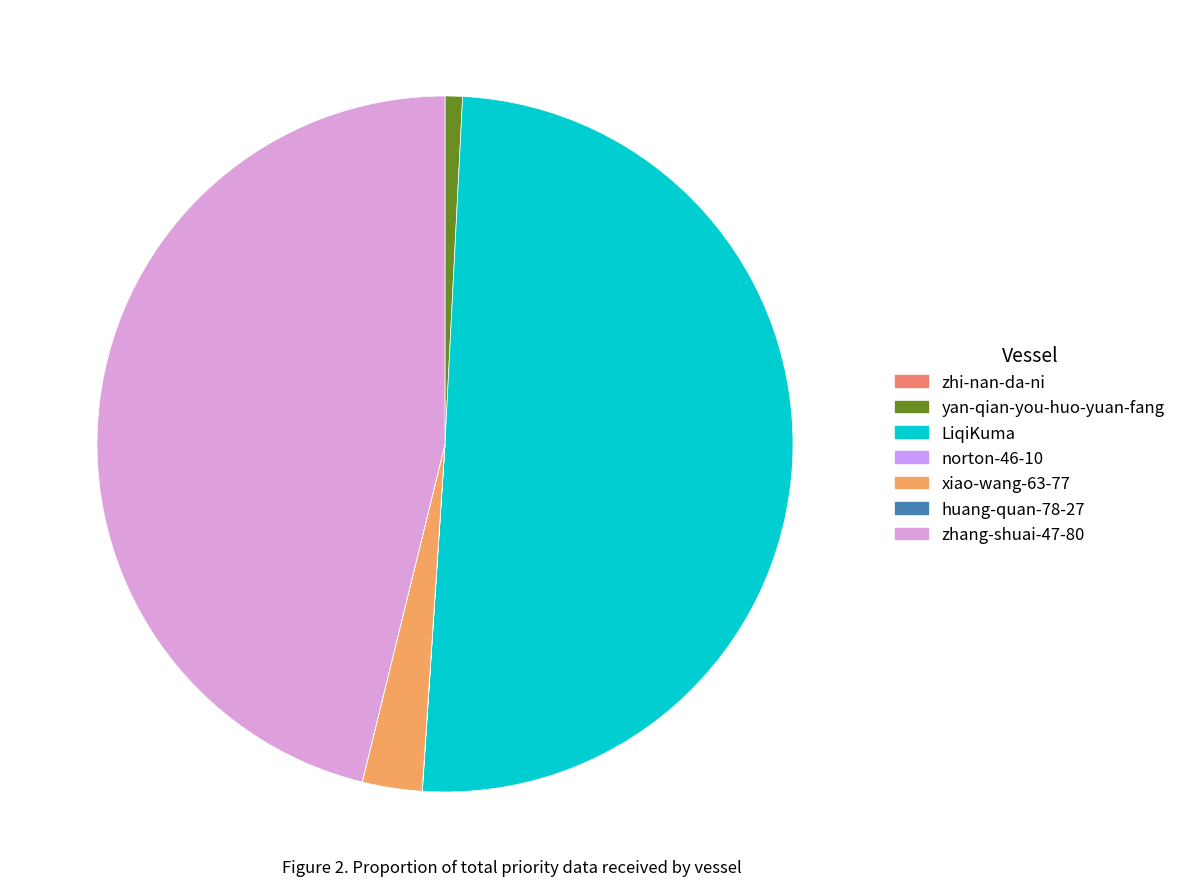

Count the number of slices in the pie.

7